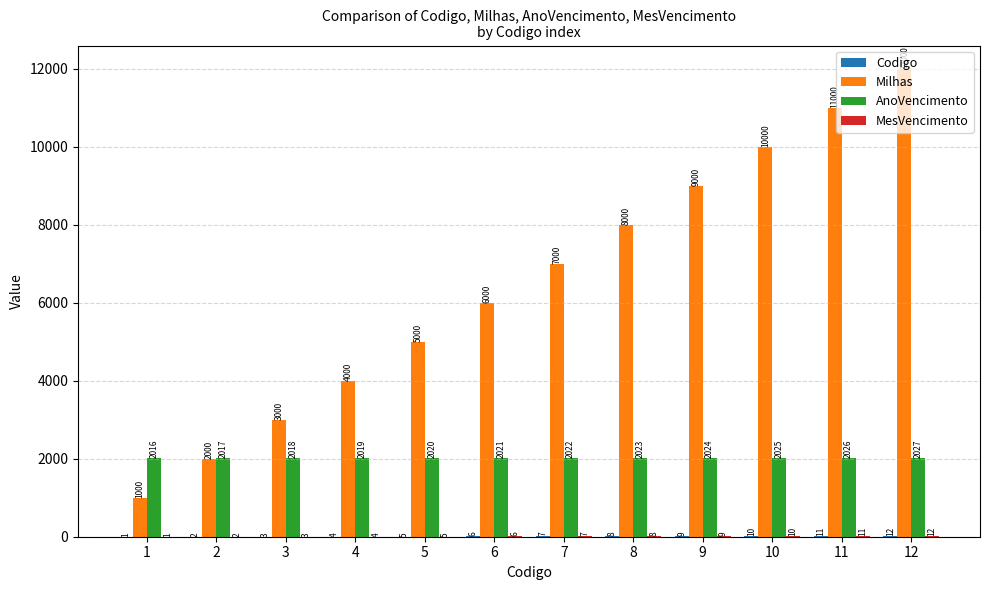

True or false: AnoVencimento has a value of 2026 at 11.

True